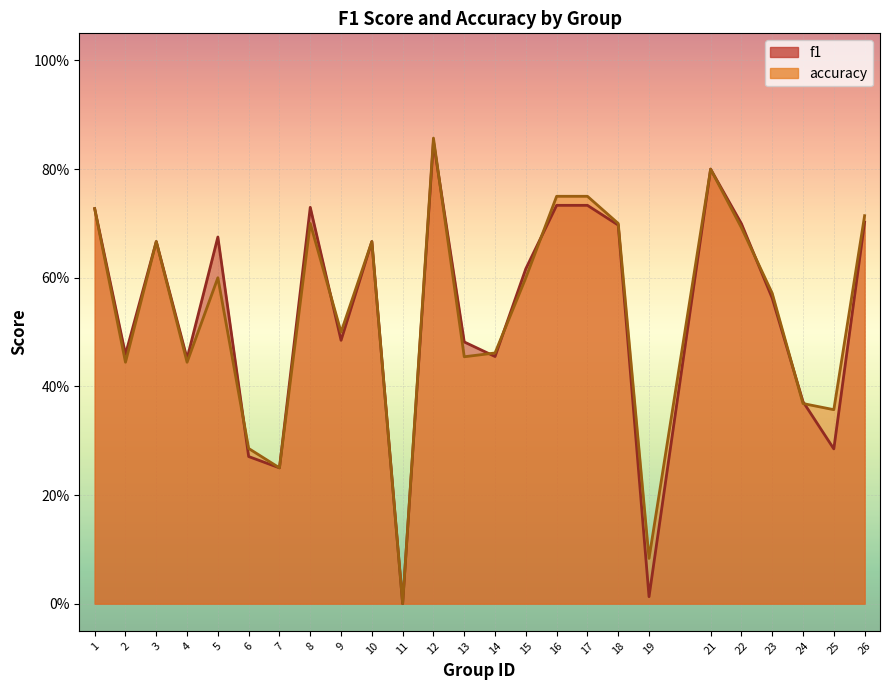

What is the maximum value for f1?

0.9